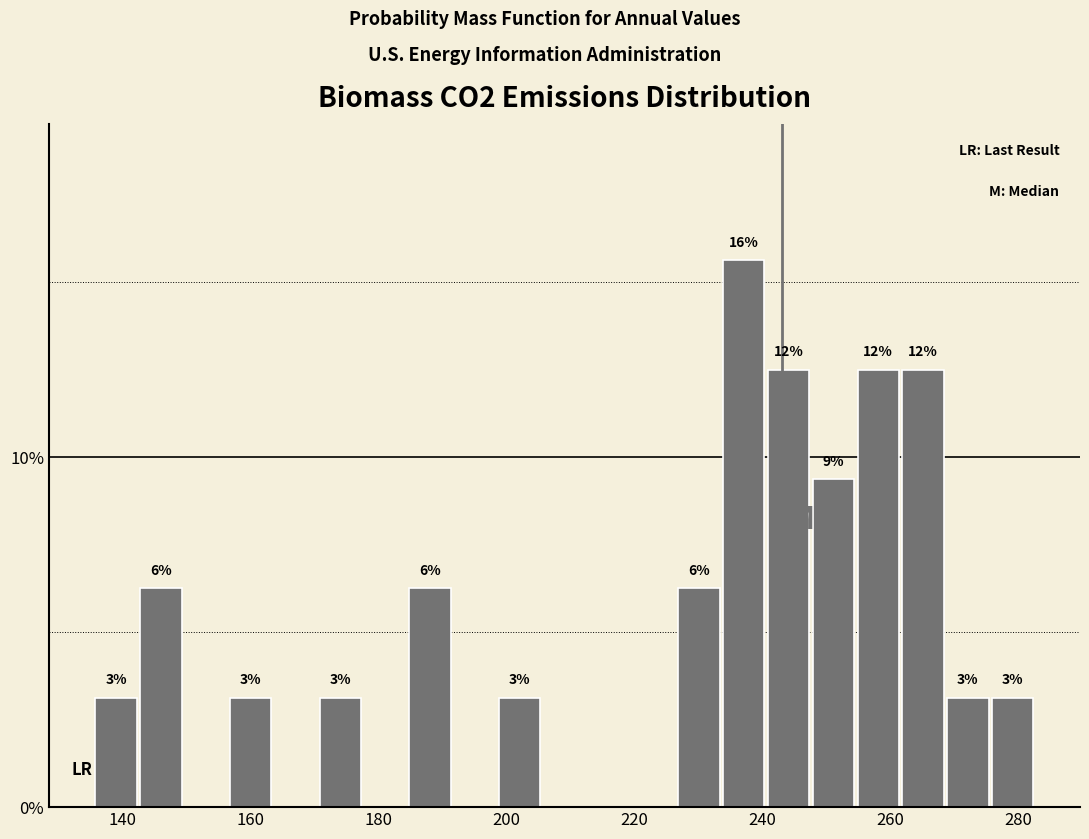

Around what value on the x-axis is the tallest bar? Give the approximate position of its centre, as read against the axis.

238